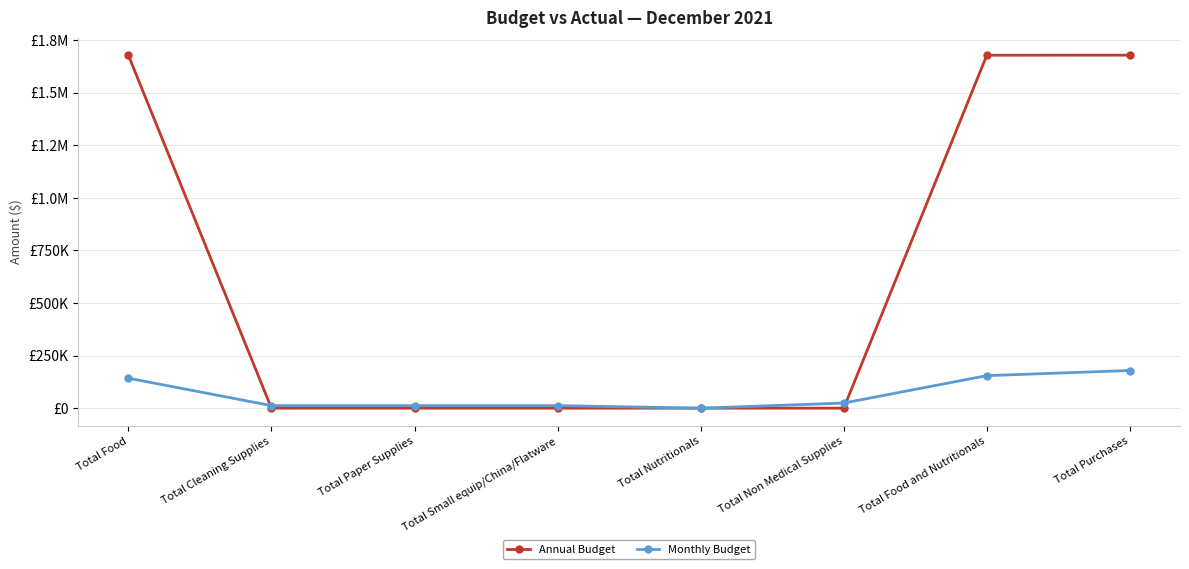

What are all the series names shown in the legend?

Annual Budget, Monthly Budget